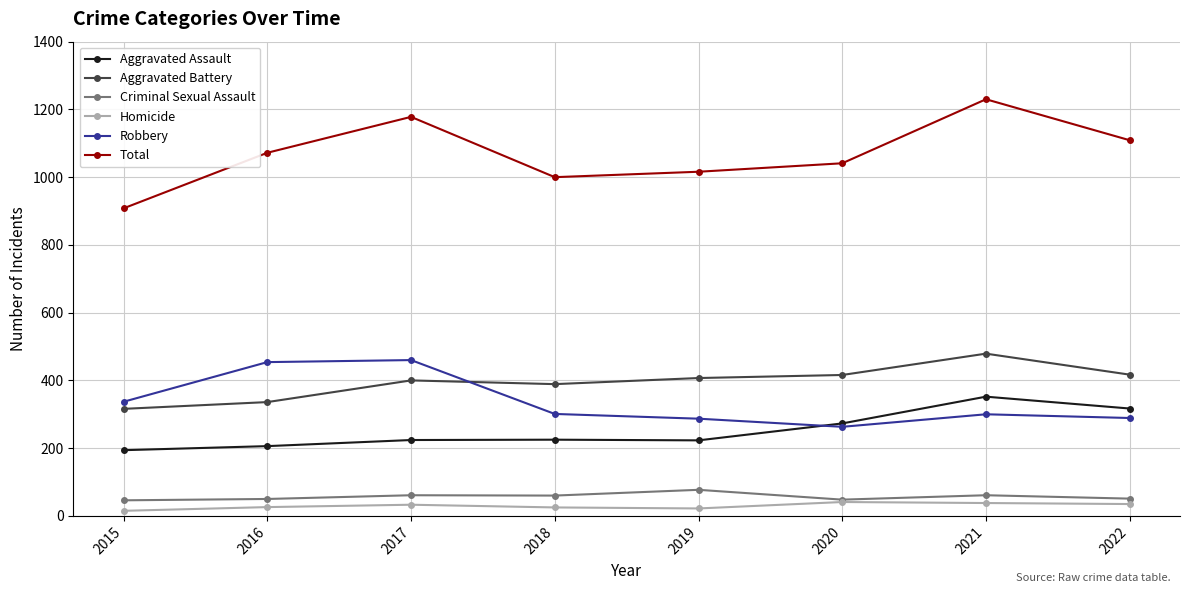

The value of Aggravated Assault at 2020 is 146. True or false?

False